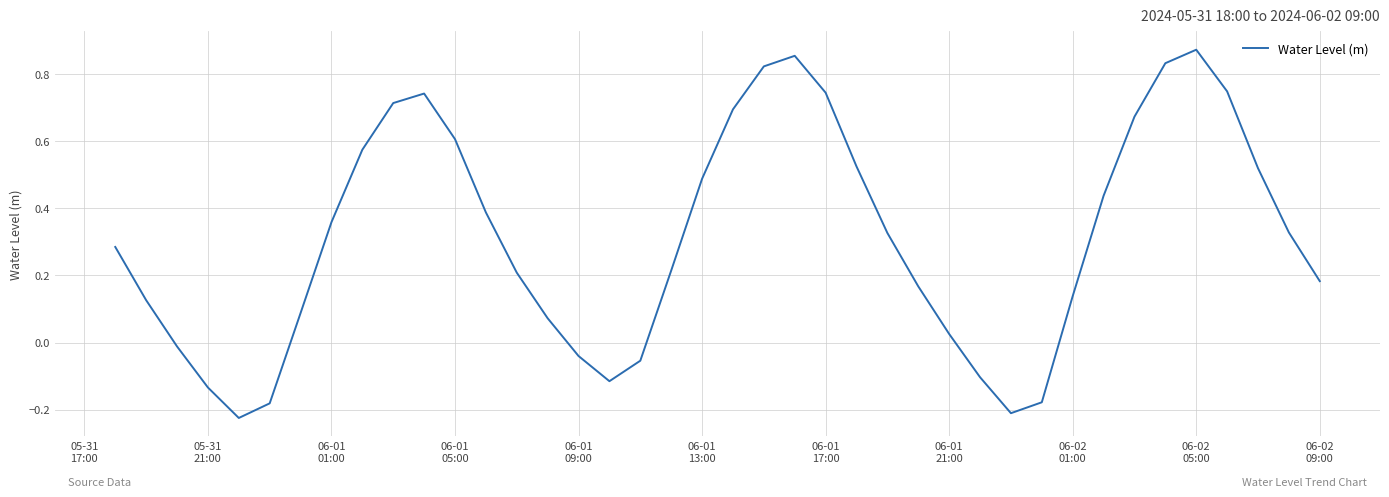

What is the difference between the maximum and minimum values?

1.1